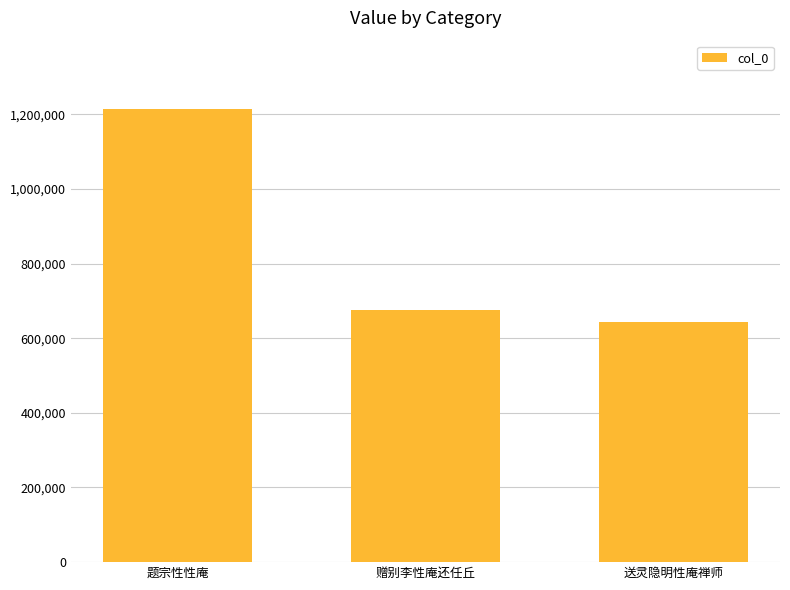

True or false: the data shows 1214962 at 题宗性性庵.

True